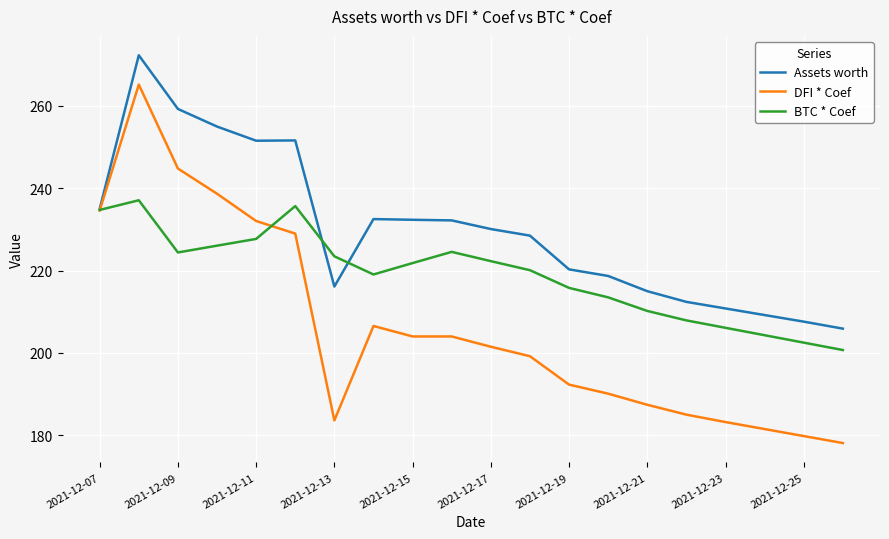

List the series in order of their peak value, lowest first.

BTC * Coef, DFI * Coef, Assets worth